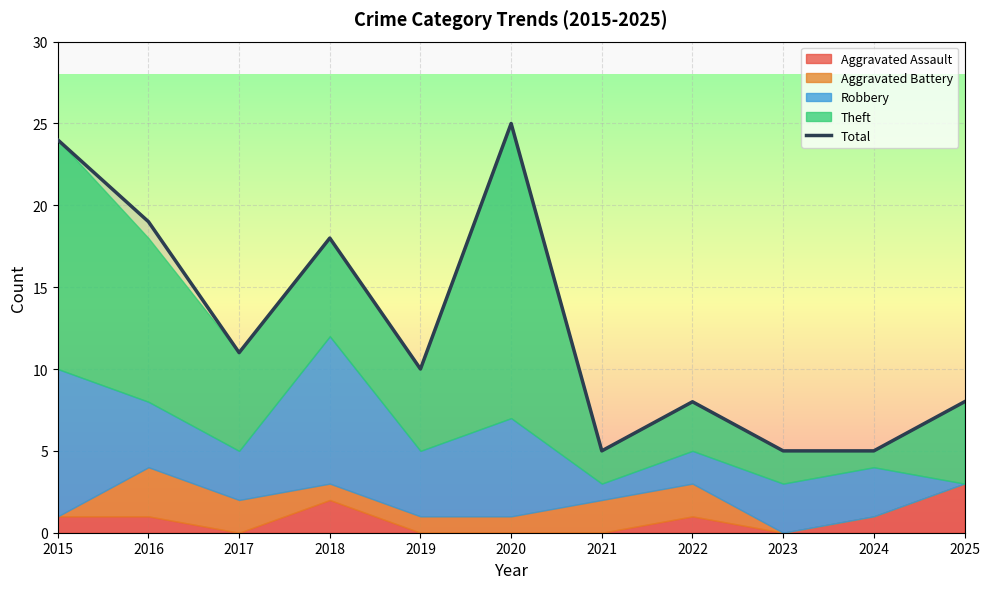

Count the number of values greater than 10.

5